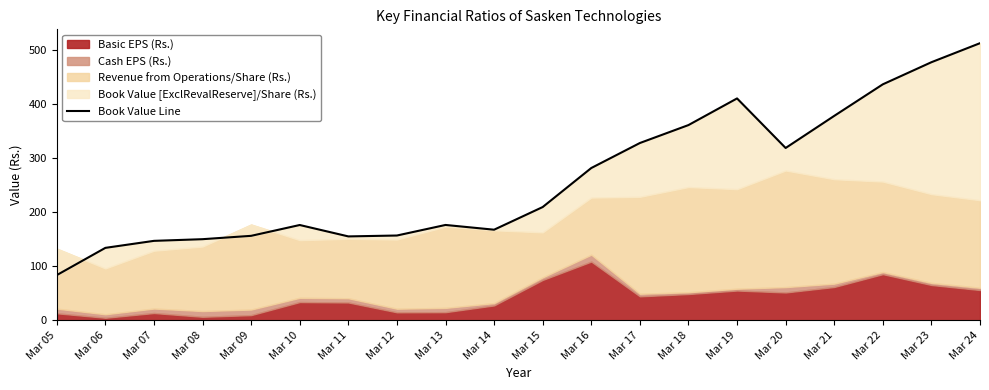

List the labels in order of value, smallest first.

Mar 05, Mar 06, Mar 07, Mar 08, Mar 11, Mar 09, Mar 12, Mar 14, Mar 10, Mar 13, Mar 15, Mar 16, Mar 20, Mar 17, Mar 18, Mar 21, Mar 19, Mar 22, Mar 23, Mar 24